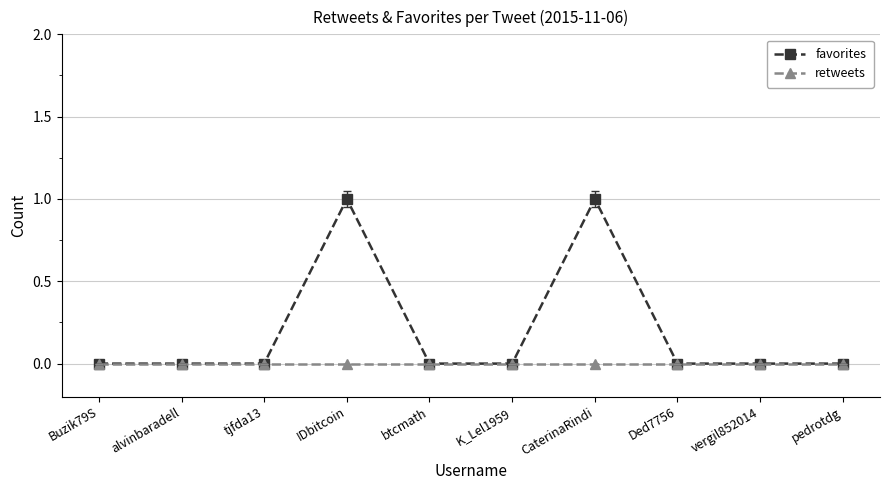

Reading left to right, extract all data points from this chart.

favorites: 0	0	0	1	0	0	1	0	0	0
retweets: 0	0	0	0	0	0	0	0	0	0